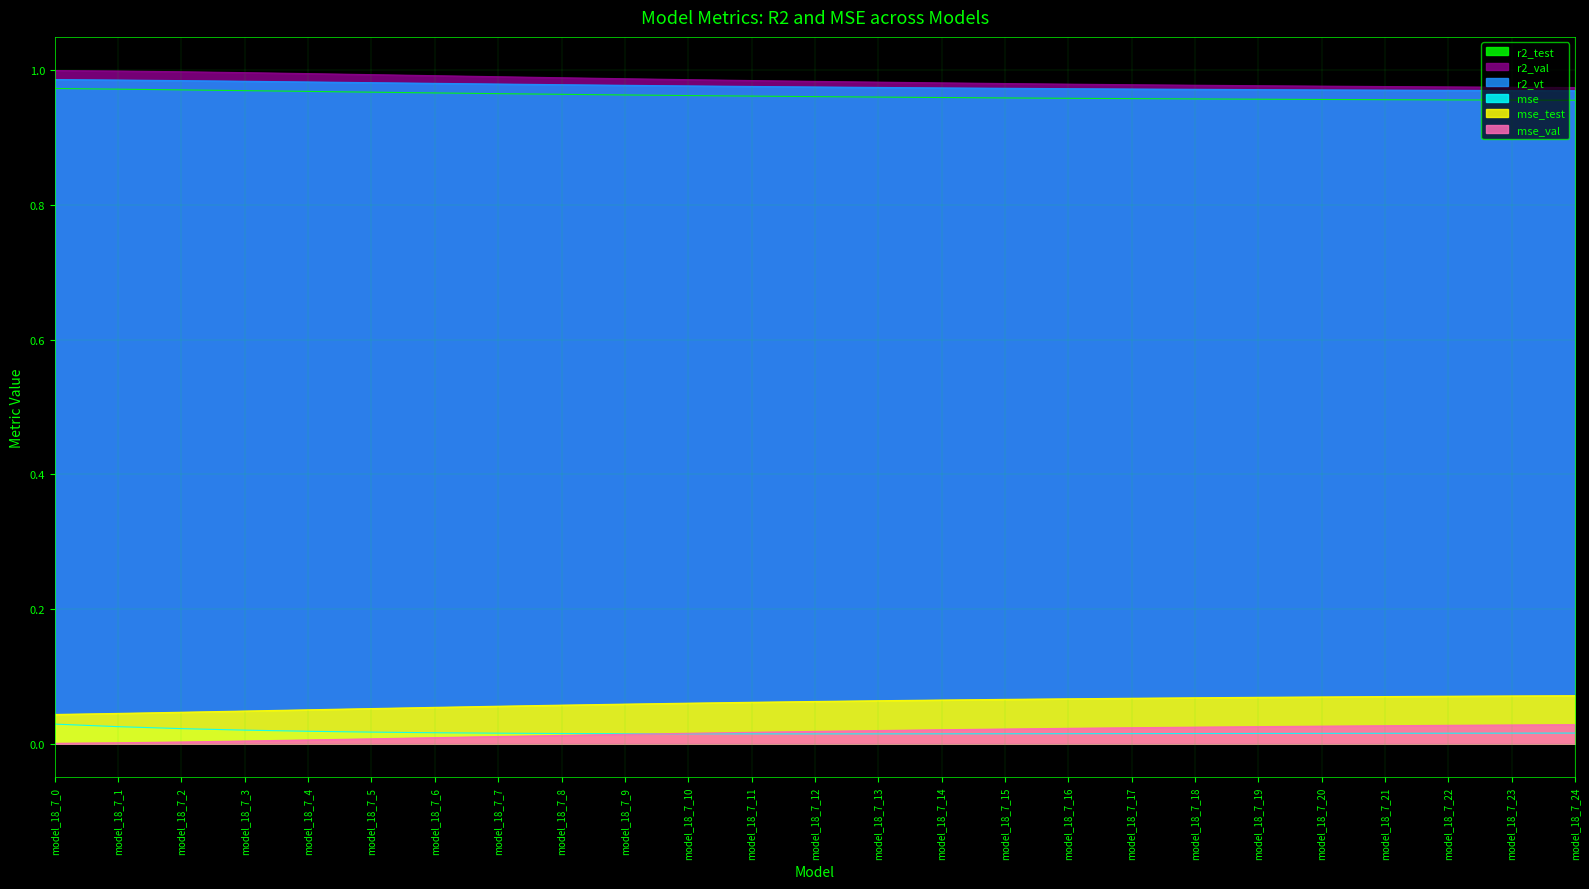

At how many categories does at least one series exceed 0?

25